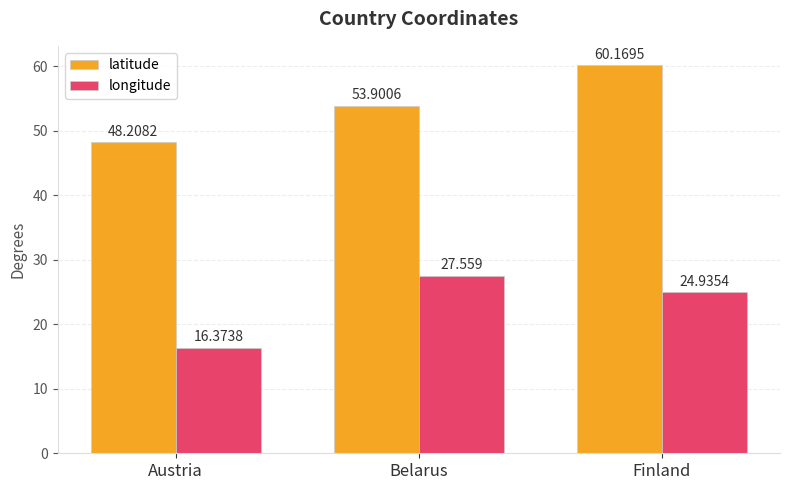

What is the sum of all longitude values?

68.9